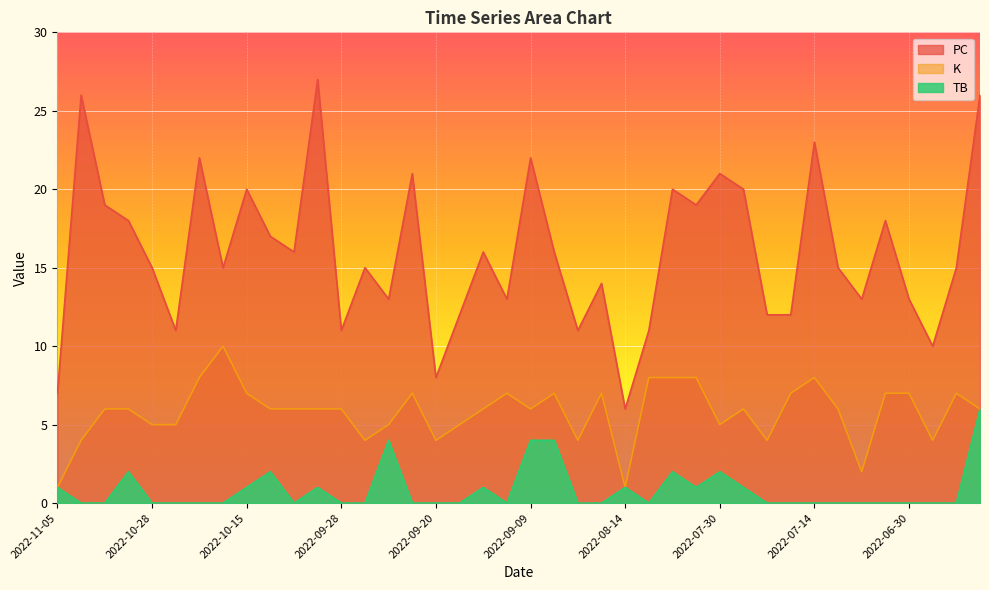

At which label does PC reach its peak?

2022-10-01